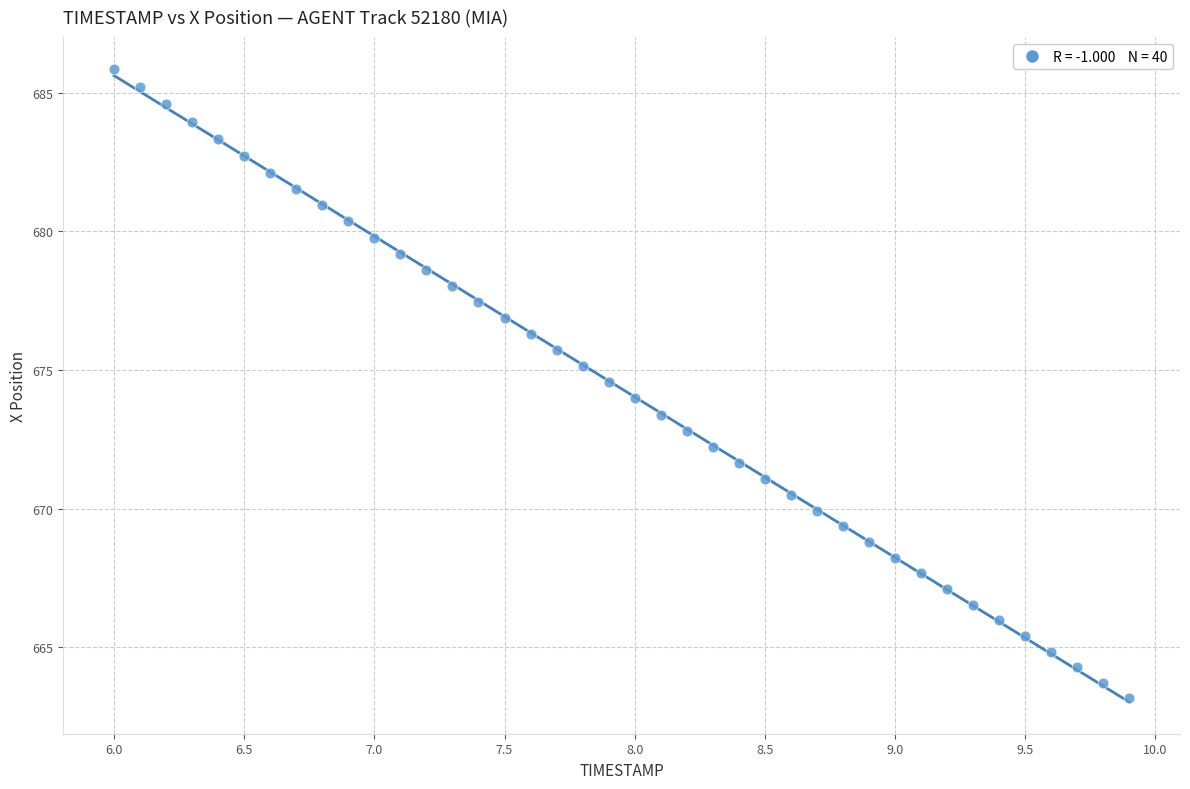

What is the range of Y values (max minus min)?

22.7